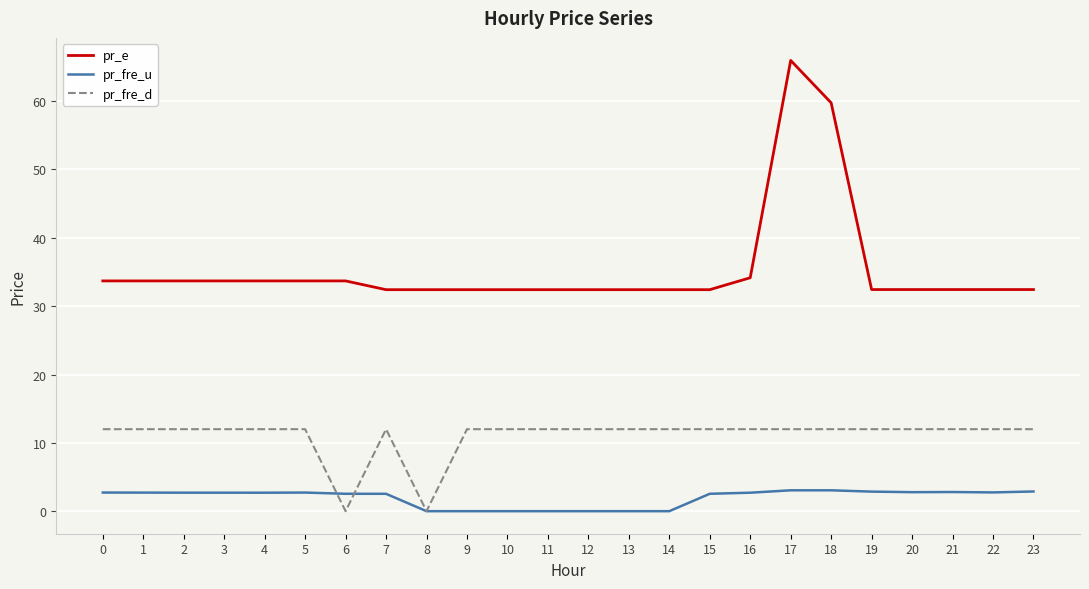

What is the total value across all series at 12?

44.4